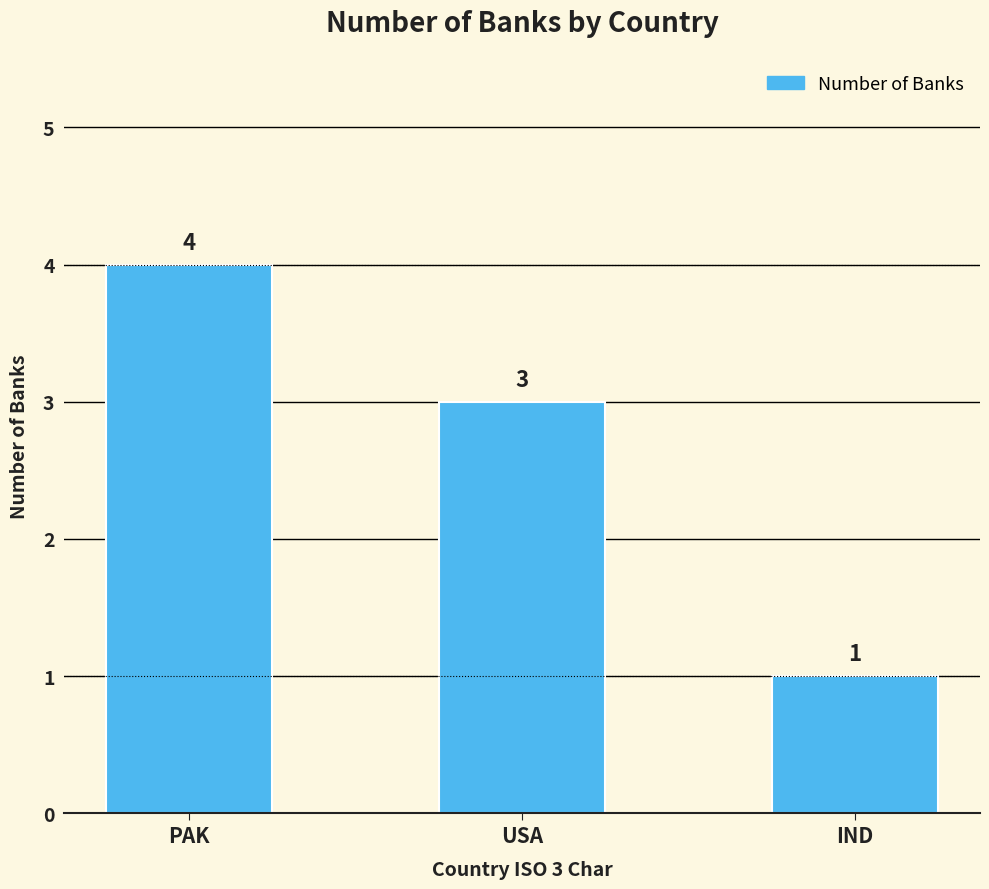

The chart shows a value of 6 at PAK. True or false?

False